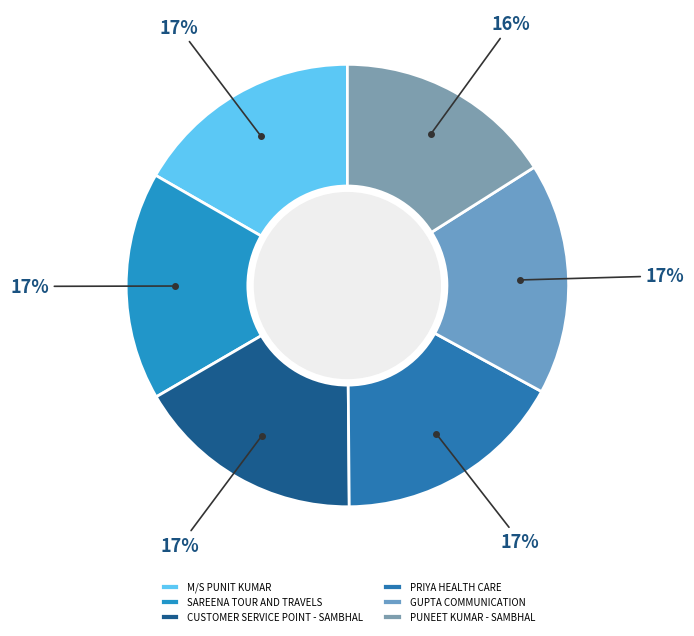

Do GUPTA COMMUNICATION and PRIYA HEALTH CARE together represent more than half of the pie?

No